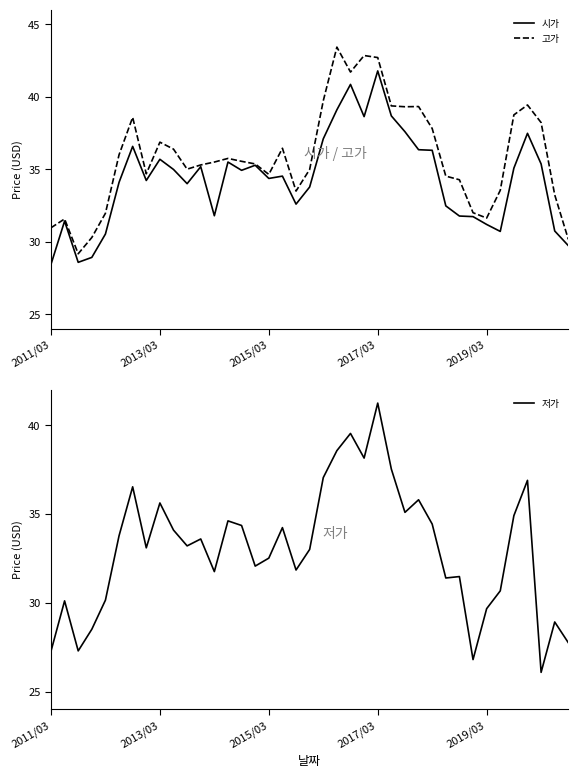

What is the highest value of the 시가 series?

41.8